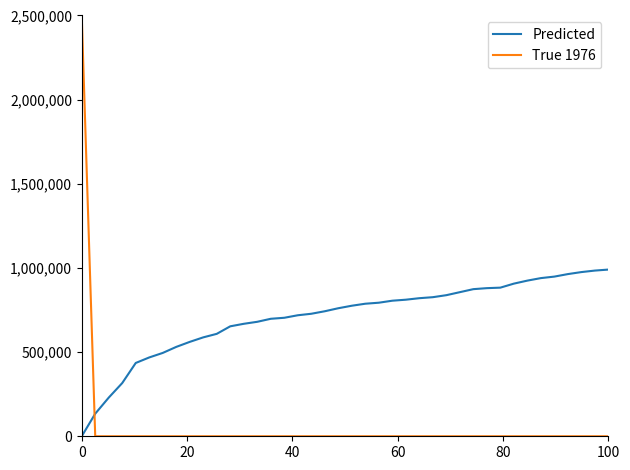

What is the highest value of the Predicted series?

990453.5